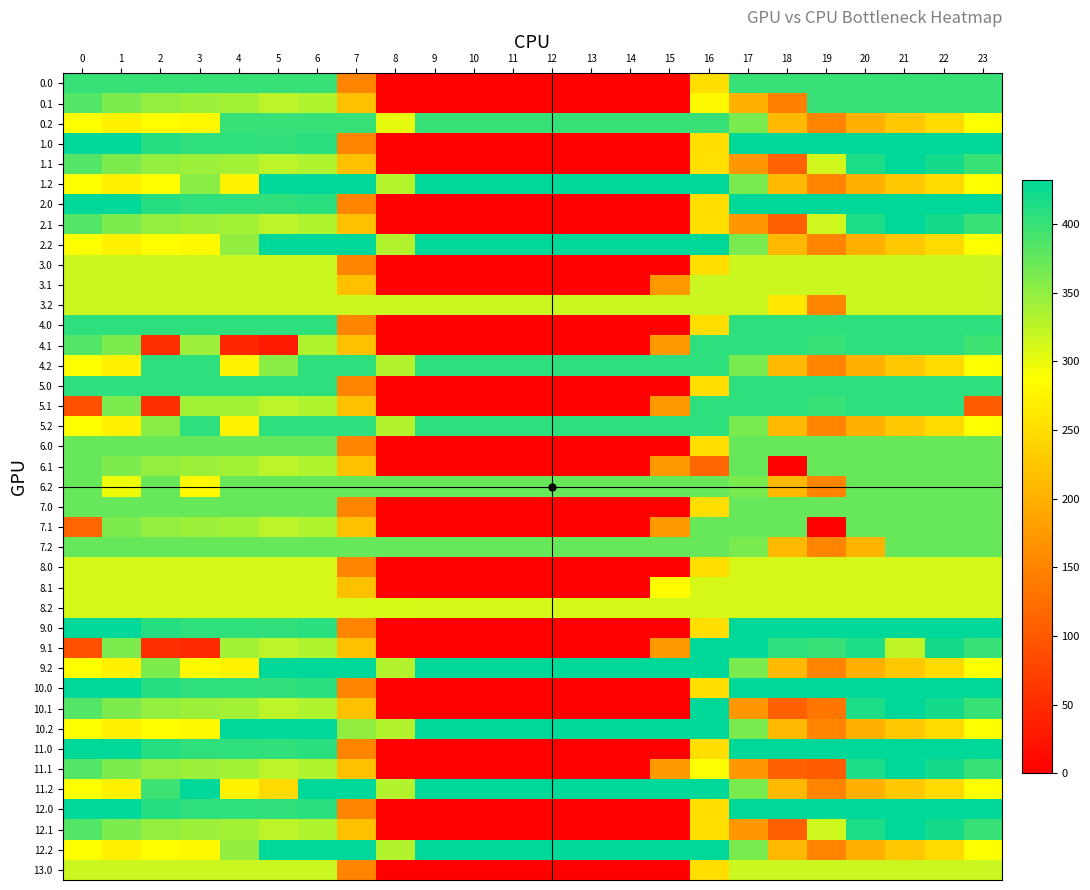

How many series are shown in this chart?

40